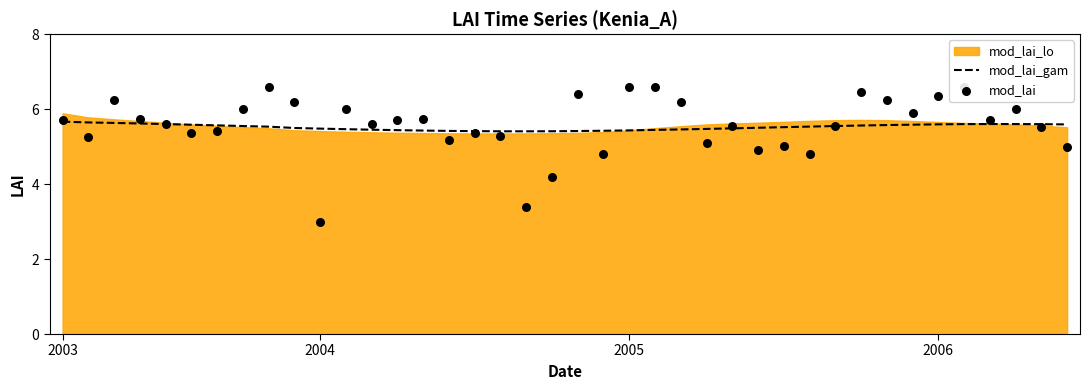

At how many categories does at least one series exceed 5?

40